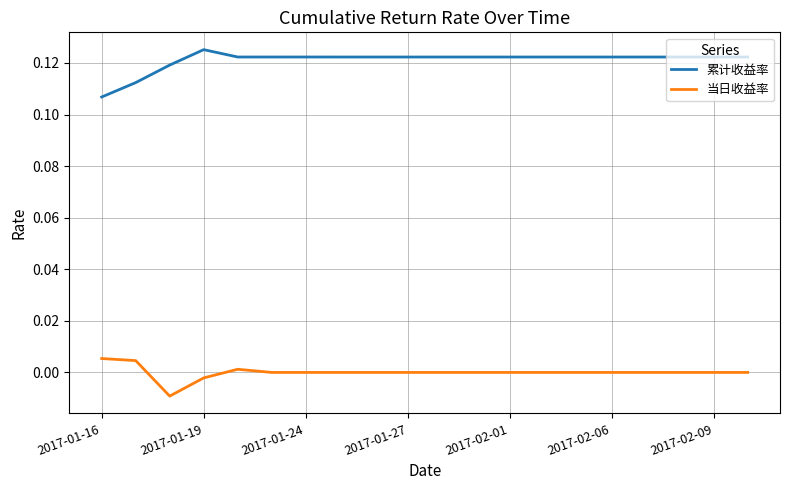

List the series in order of their overall mean, highest first.

累计收益率, 当日收益率